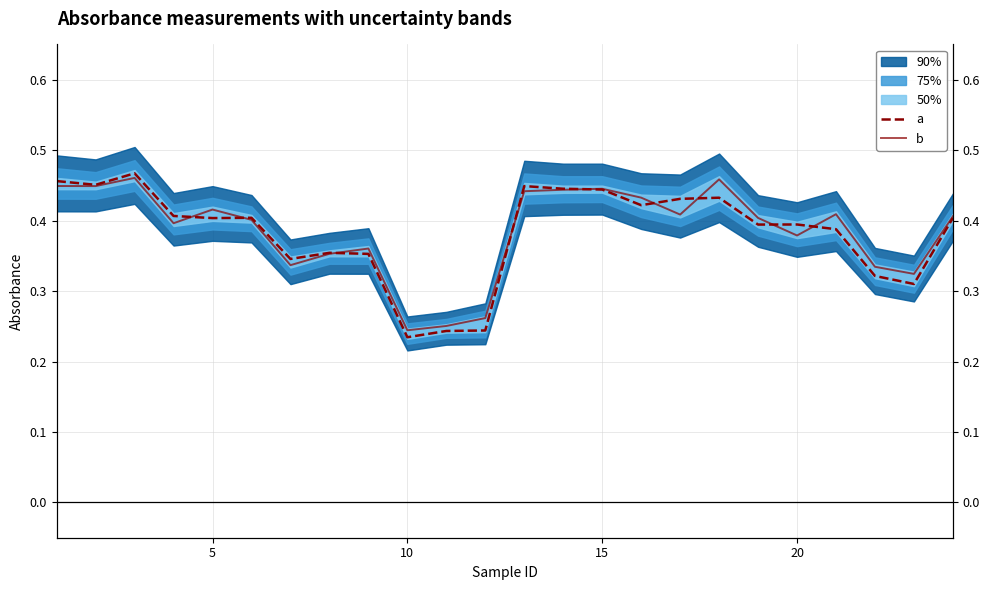

Is the value of a at 20 greater than the value of b at 10?

Yes